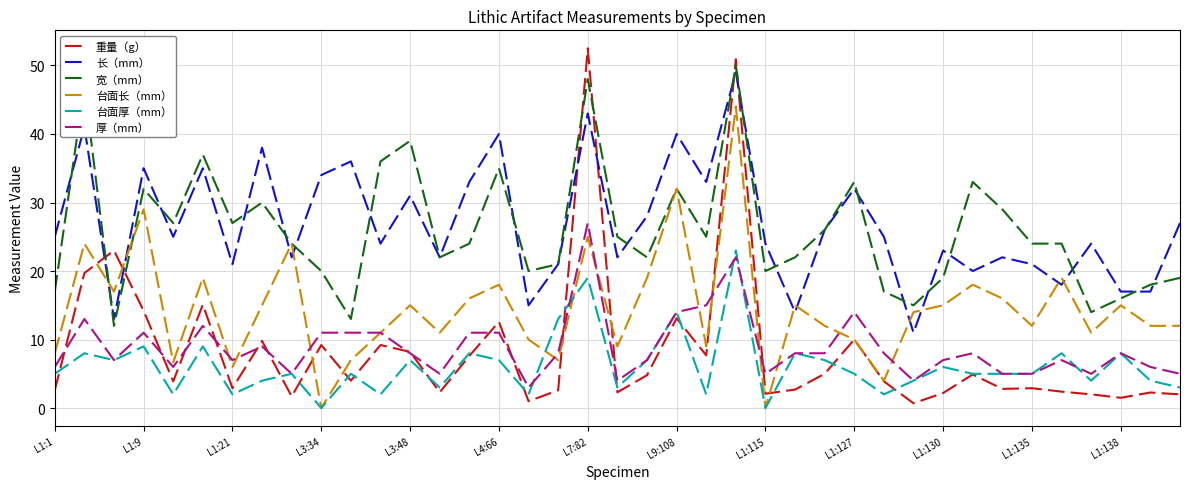

True or false: 台面厚（mm） and 宽（mm） cross at least once.

False